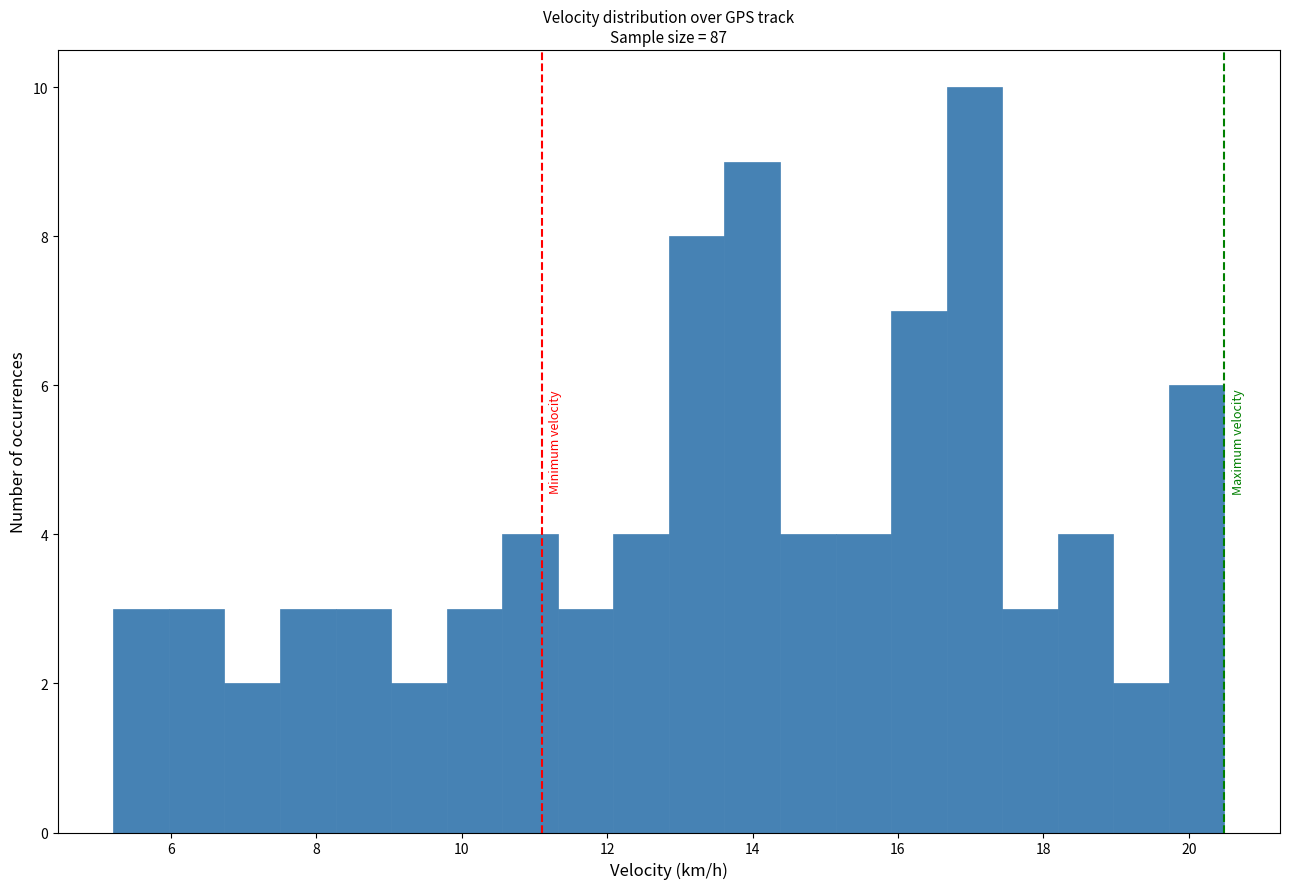

Read against the x-axis, roughly where is the centre of the tallest bar?

17.0